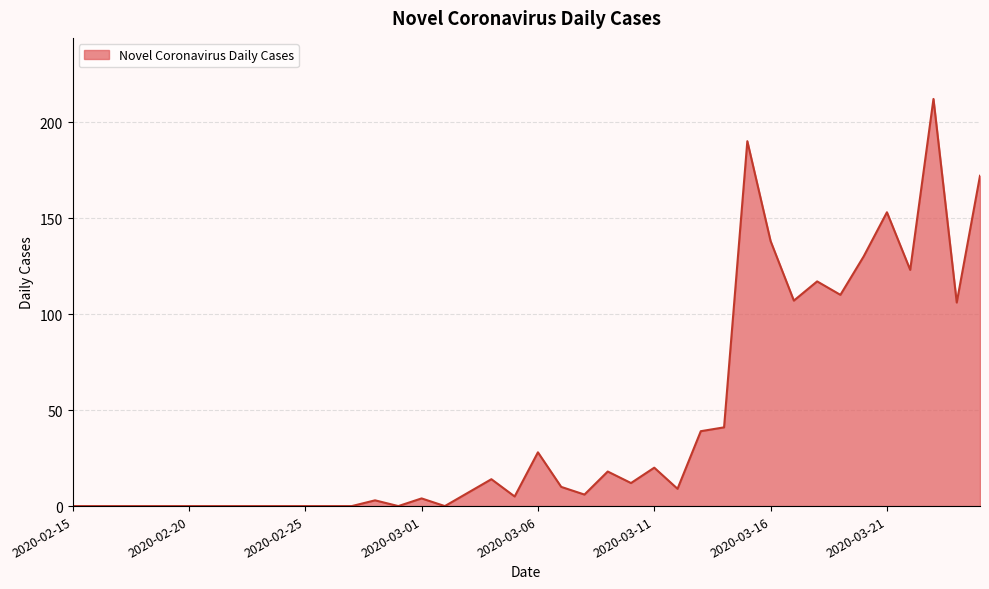

What is the maximum value shown in the chart?

212